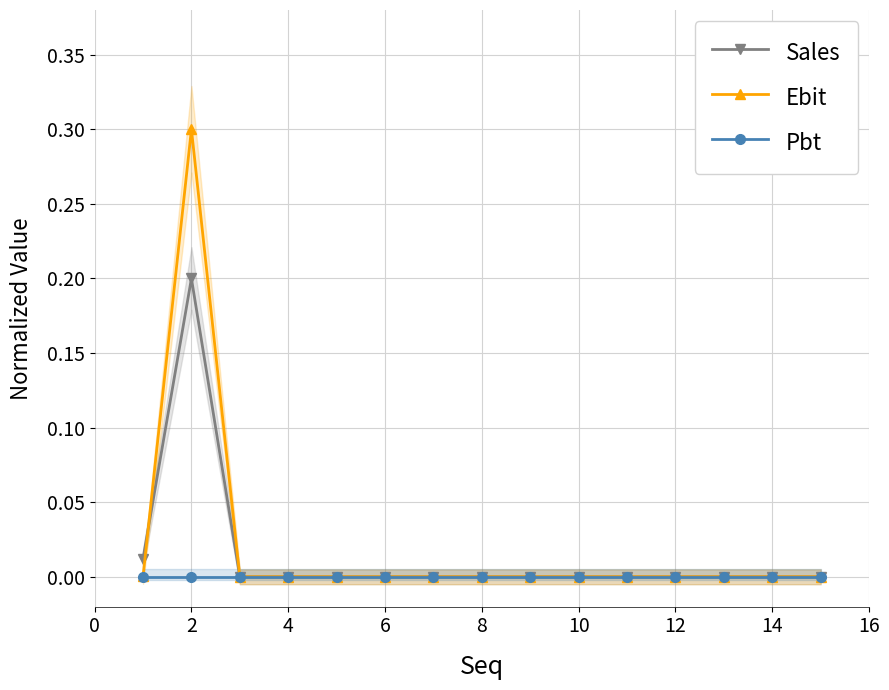

True or false: Pbt and Ebit intersect in this chart.

False